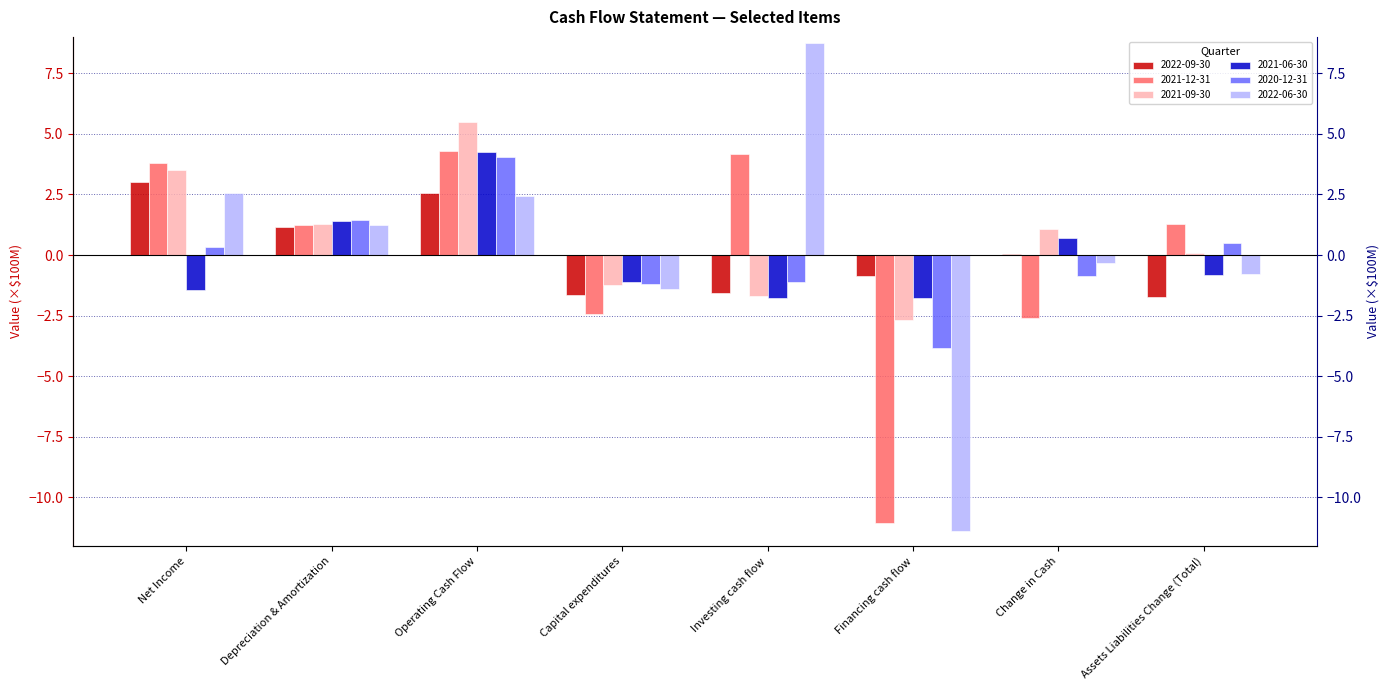

Between Financing cash flow and Investing cash flow, which is larger?

Financing cash flow